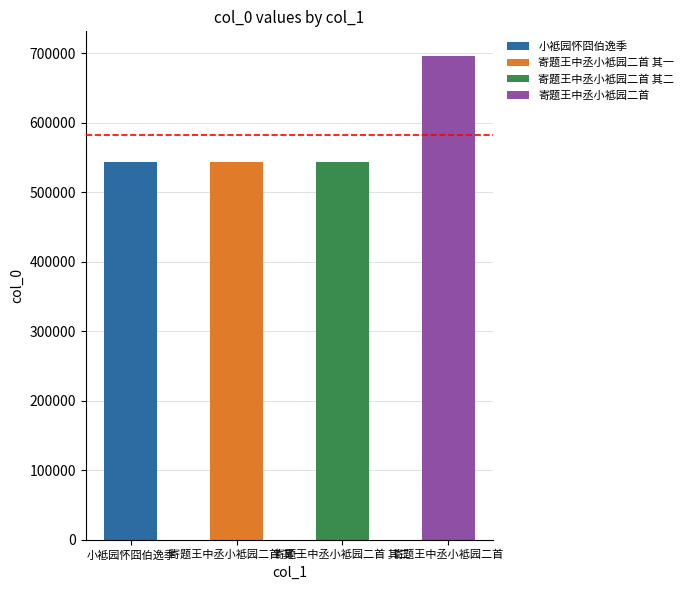

What is the average value?

582224